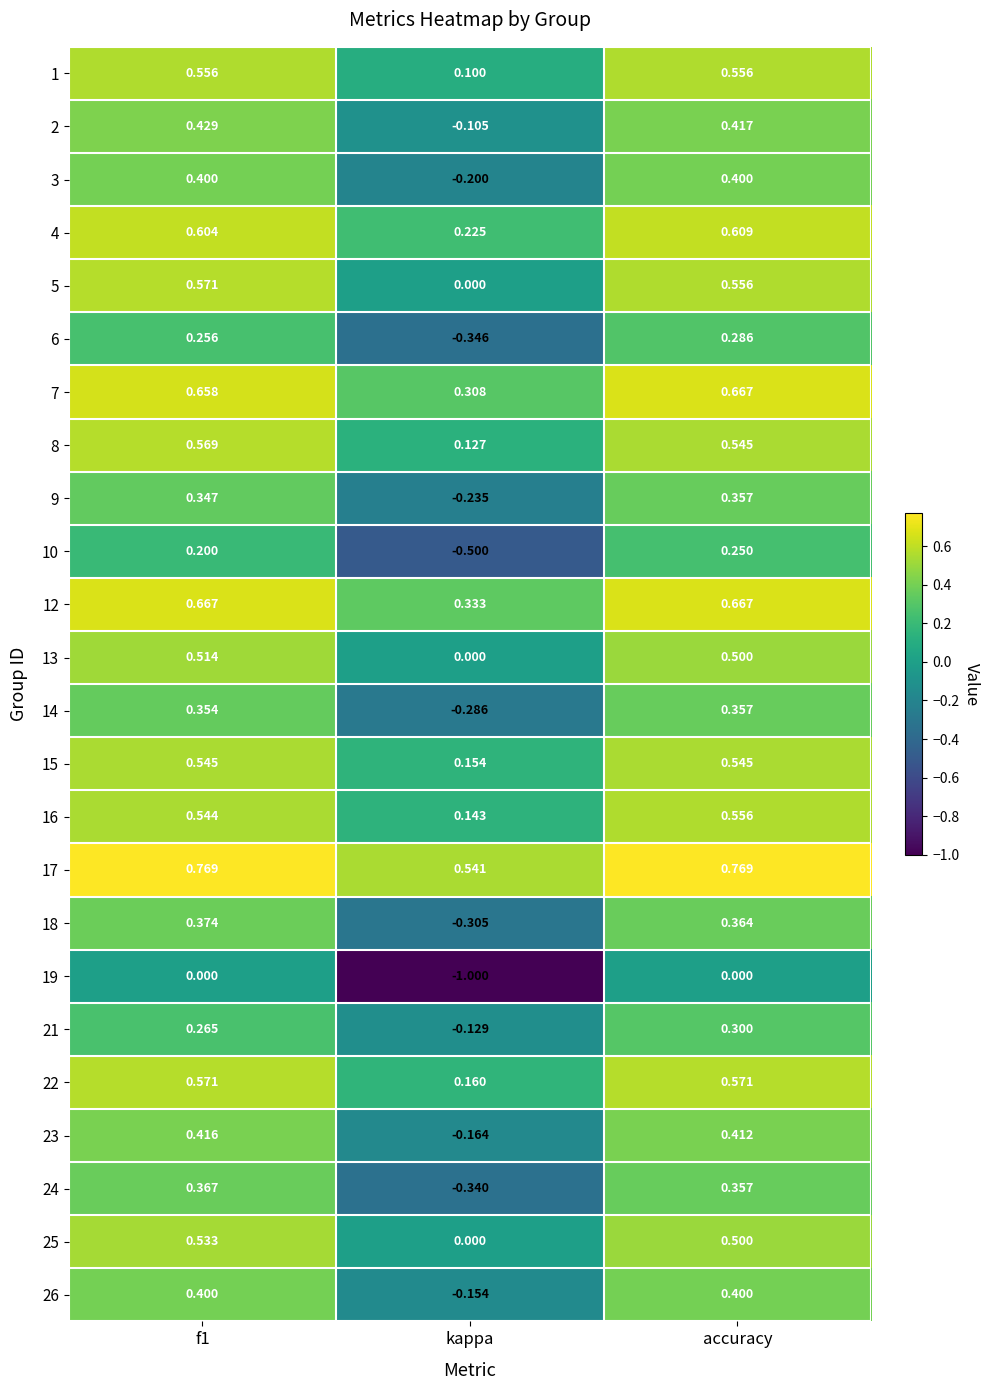

At which category is the sum across all series the highest?

accuracy